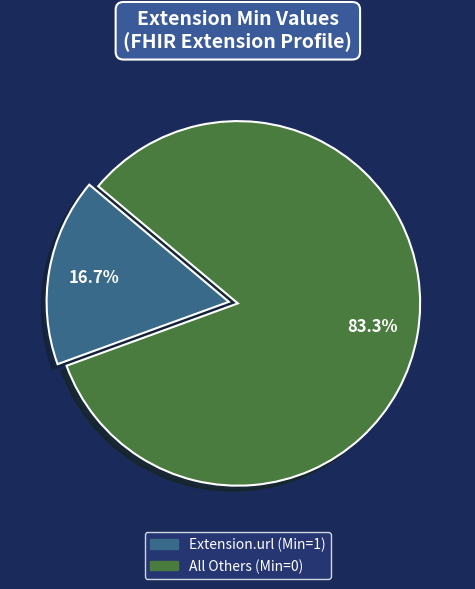

How many segments does this pie chart have?

2